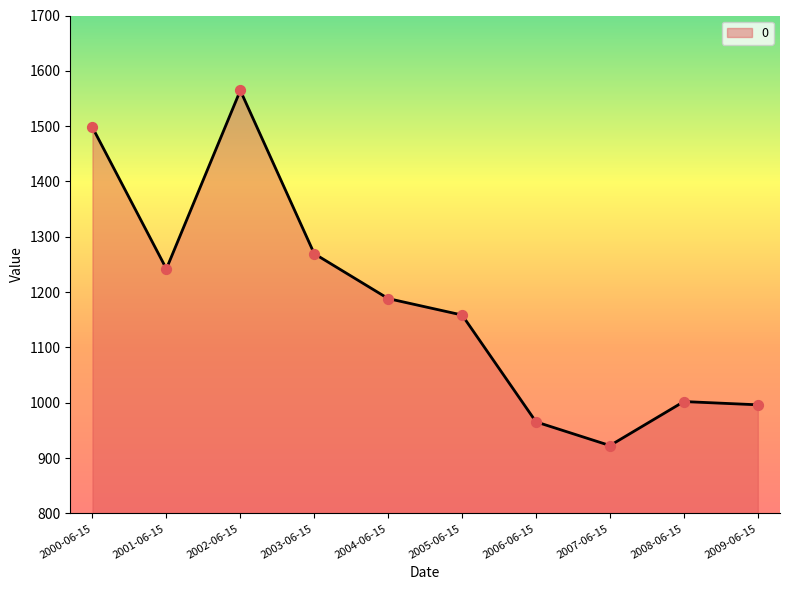

Which has a higher value, 2007-06-15 or 2009-06-15?

2009-06-15